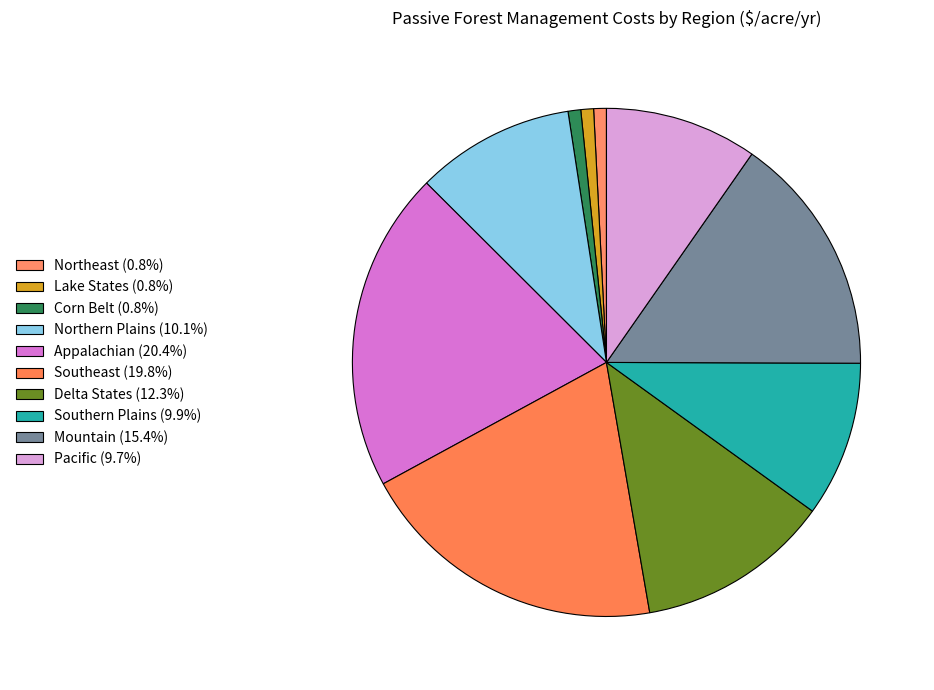

What percentage is the Mountain slice, to the nearest percent?

15%